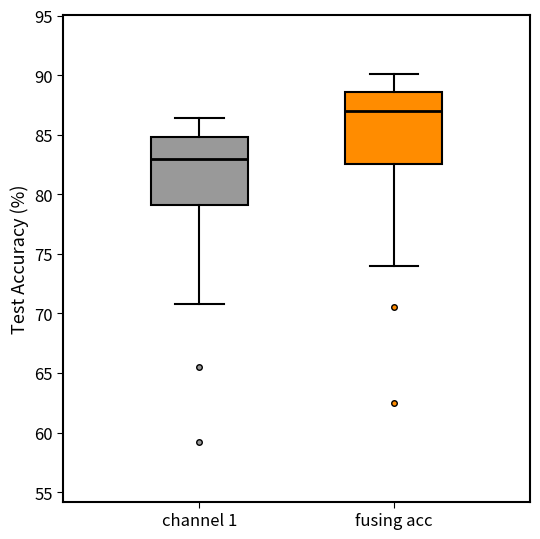

Reading left to right, read every box against the y-axis: the position of its median line, the range the box covers, and the ends of its whiskers. The values are not printed on the chart, so give them approximately, as read against the axis.

channel 1: median 83.0, box 79.0 to 85.0, whiskers 71.0 to 86.5
fusing acc: median 87.0, box 82.5 to 88.5, whiskers 74.0 to 90.0